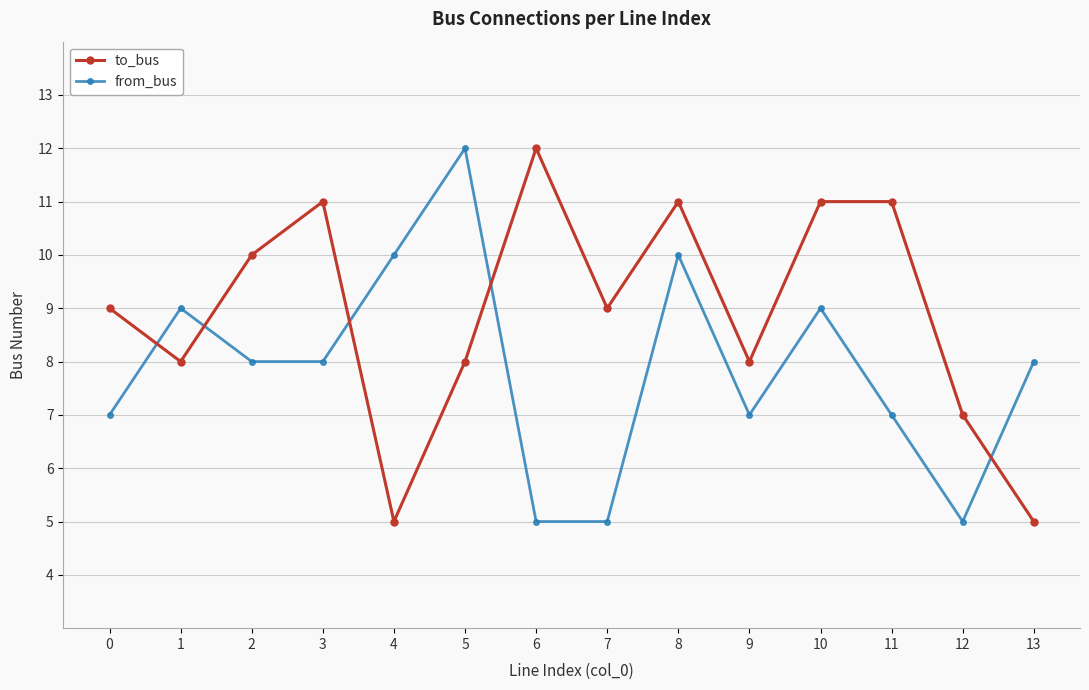

Reading left to right, extract all data points from this chart.

to_bus: 9	8	10	11	5	8	12	9	11	8	11	11	7	5
from_bus: 7	9	8	8	10	12	5	5	10	7	9	7	5	8